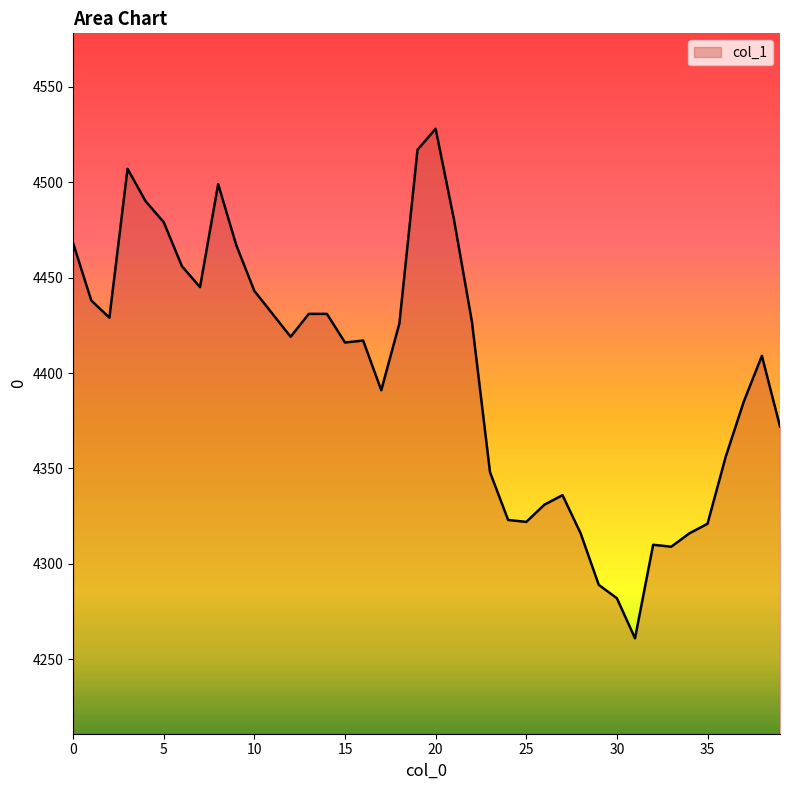

What is the smallest value displayed?

4261